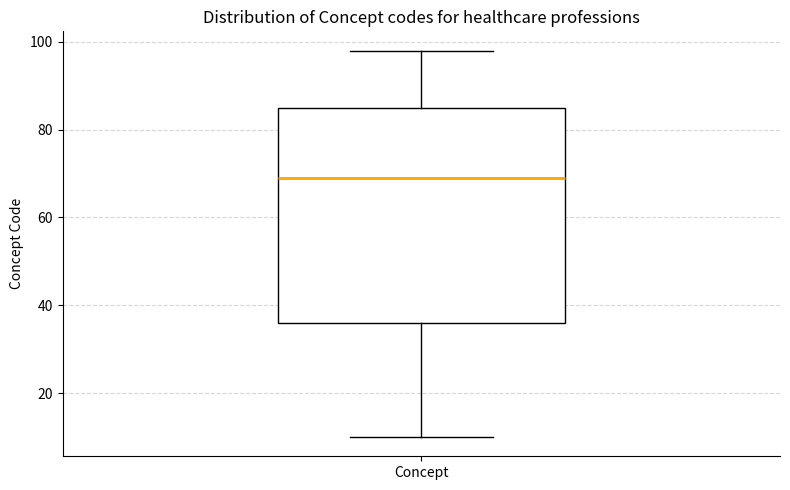

Where is the upper edge of the box for Concept on the y-axis? The values are not printed on the chart, so give them approximately, as read against the axis.

86